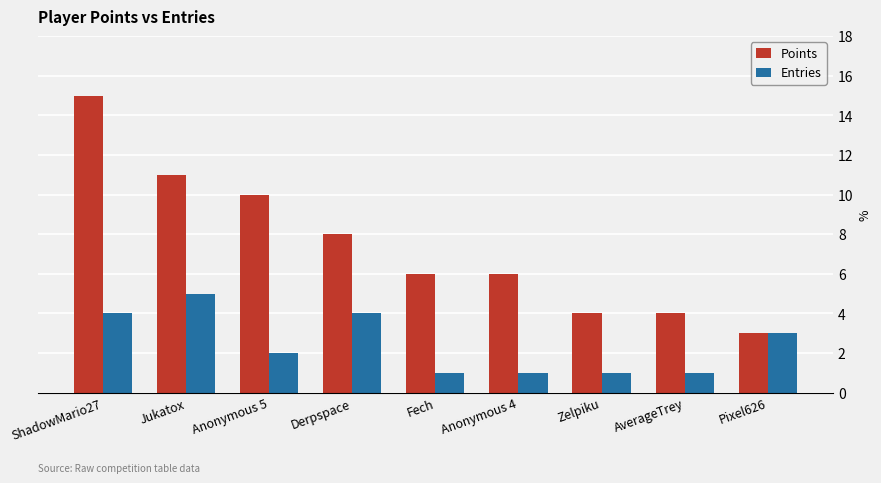

Between Fech and Zelpiku, which series saw the biggest shift?

Points